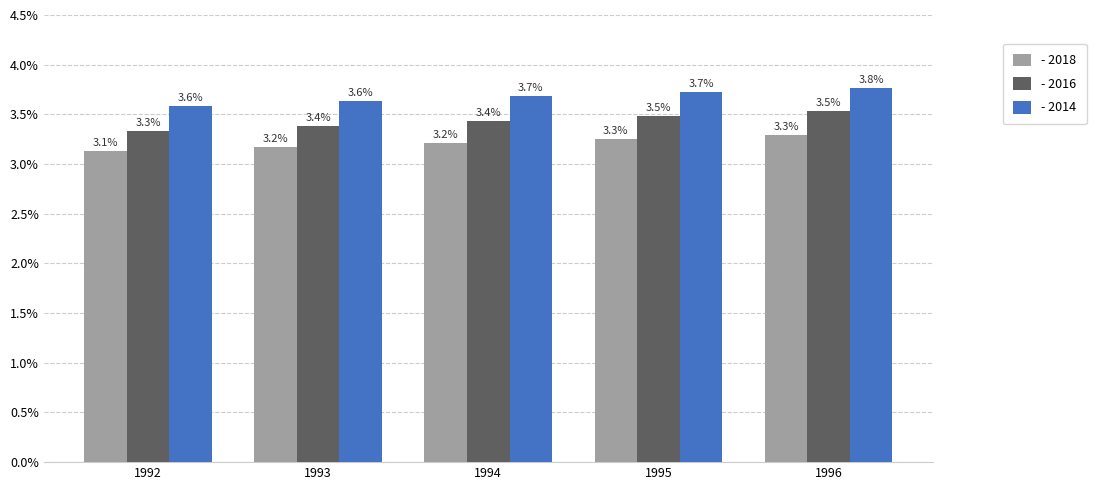

What is the total value across all series at 1996?

10.6